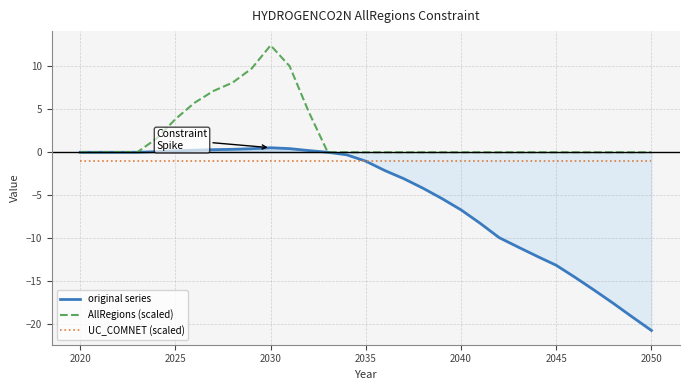

What is the value of the UC_COMNET (scaled) point at the 23rd from the left?

-1.0